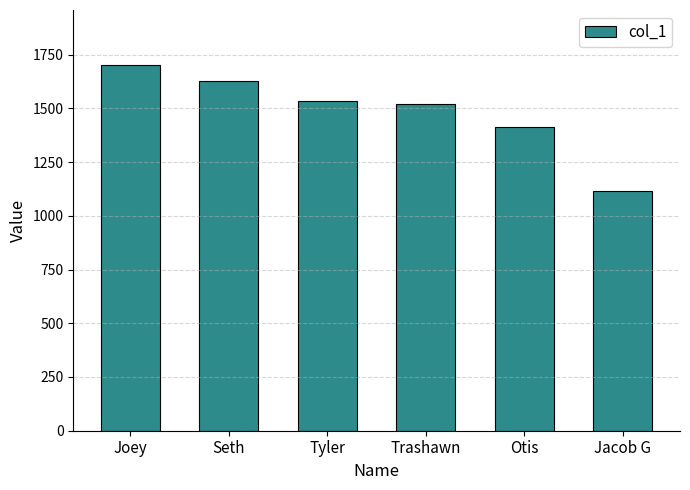

What is the greatest value displayed?

1701.9